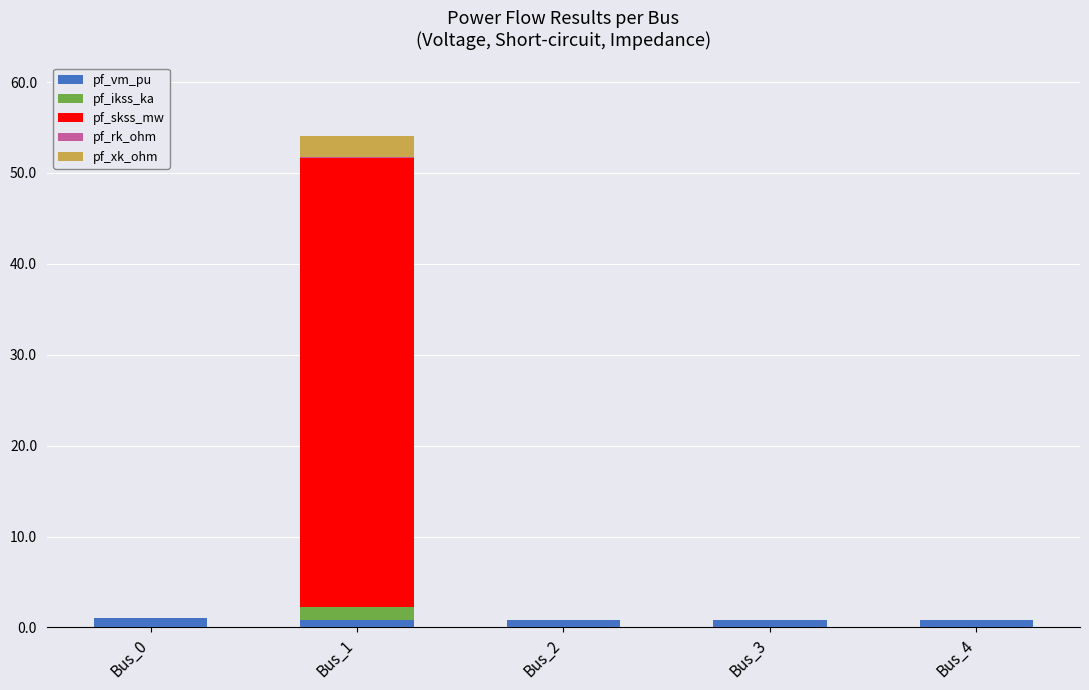

Does the chart contain stacked bars?

Yes